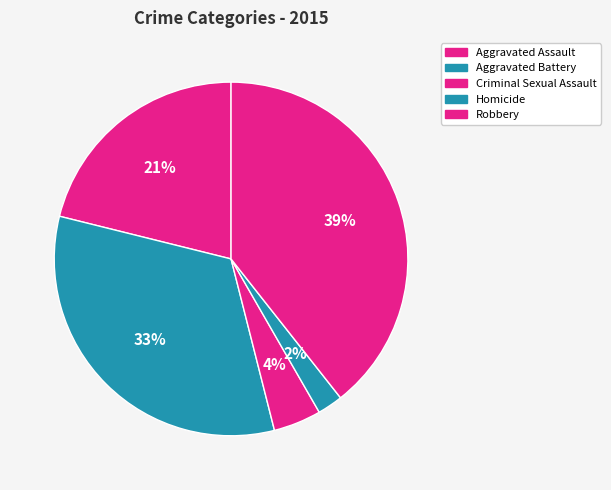

What is the largest slice in the pie chart?

Robbery